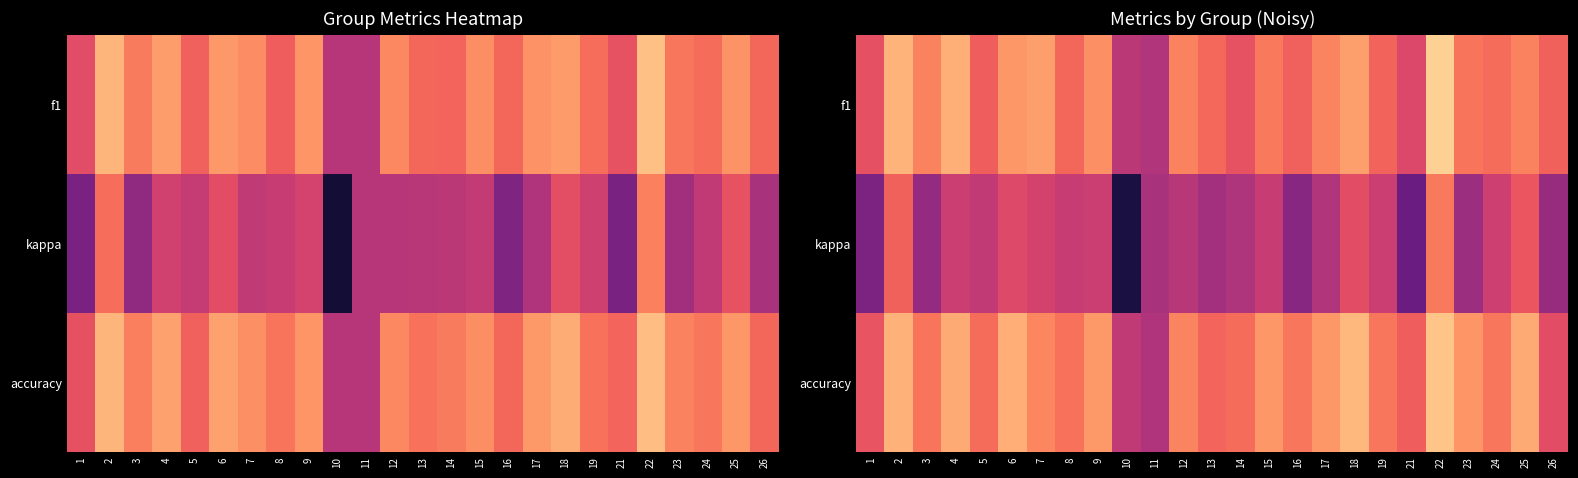

Rank the series by their maximum value, from lowest to highest.

kappa, accuracy, f1